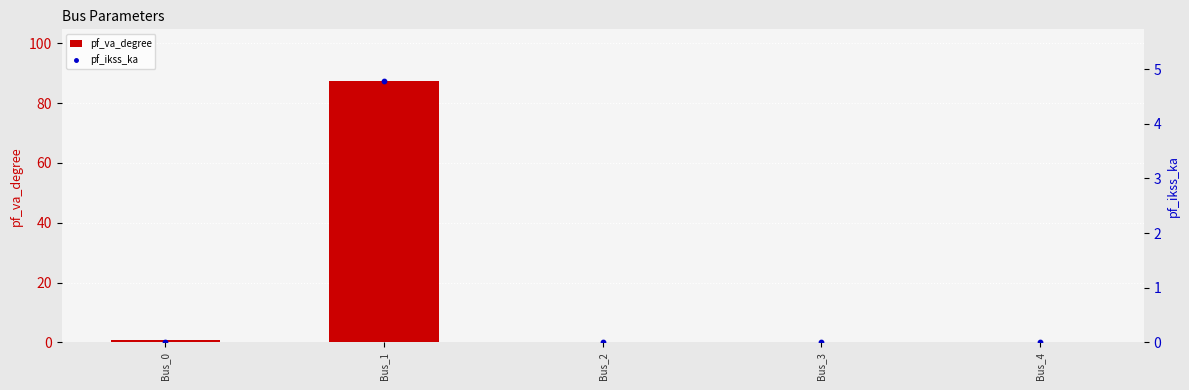

Is the value of pf_va_degree at Bus_4 greater than the value of pf_ikss_ka at Bus_4?

No